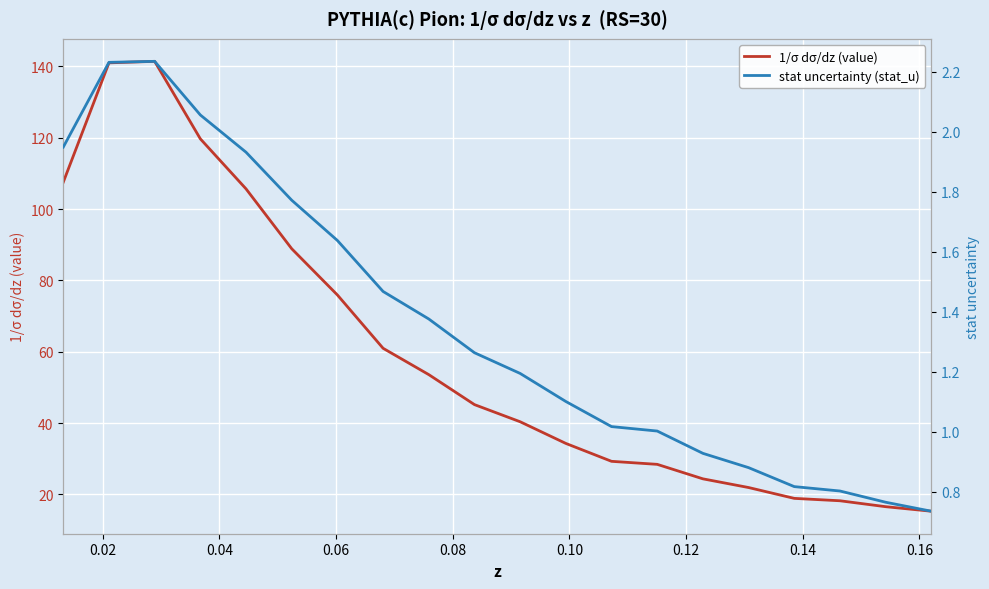

Which series has the widest spread of values?

1/σ dσ/dz (value)